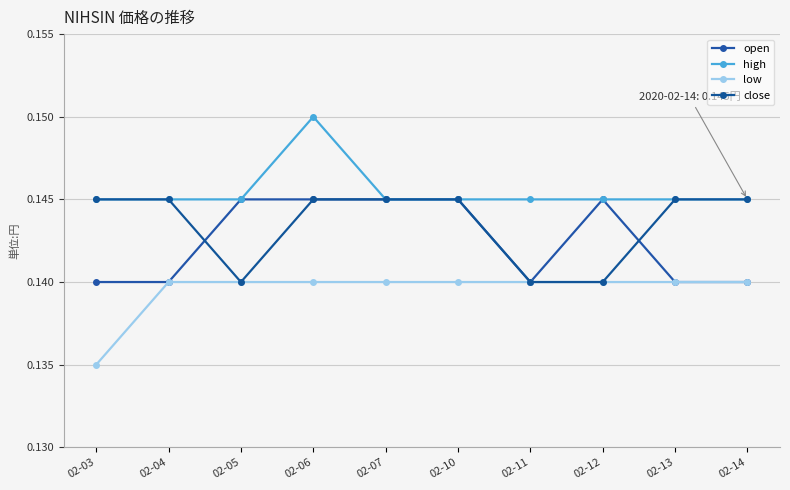

Reading right to left, extract all data points from this chart.

open: 02-14=0.1	02-13=0.1	02-12=0.1	02-11=0.1	02-10=0.1	02-07=0.1	02-06=0.1	02-05=0.1	02-04=0.1	02-03=0.1
high: 02-14=0.1	02-13=0.1	02-12=0.1	02-11=0.1	02-10=0.1	02-07=0.1	02-06=0.1	02-05=0.1	02-04=0.1	02-03=0.1
low: 02-14=0.1	02-13=0.1	02-12=0.1	02-11=0.1	02-10=0.1	02-07=0.1	02-06=0.1	02-05=0.1	02-04=0.1	02-03=0.1
close: 02-14=0.1	02-13=0.1	02-12=0.1	02-11=0.1	02-10=0.1	02-07=0.1	02-06=0.1	02-05=0.1	02-04=0.1	02-03=0.1